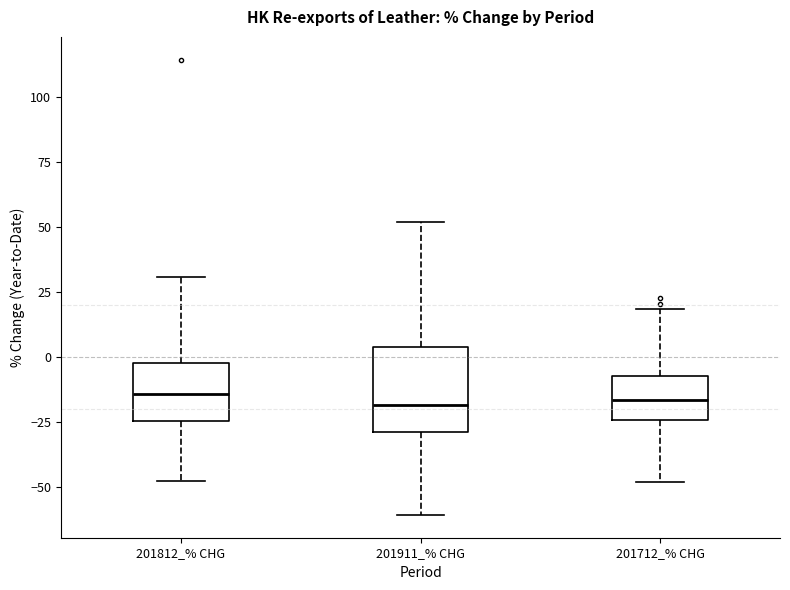

Reading left to right, read every box against the y-axis: the position of its median line, the range the box covers, and the ends of its whiskers. The values are not printed on the chart, so give them approximately, as read against the axis.

201812_% CHG: median -15, box -25 to 0, whiskers -50 to 30
201911_% CHG: median -20, box -30 to 5, whiskers -60 to 50
201712_% CHG: median -15, box -25 to -5, whiskers -50 to 20